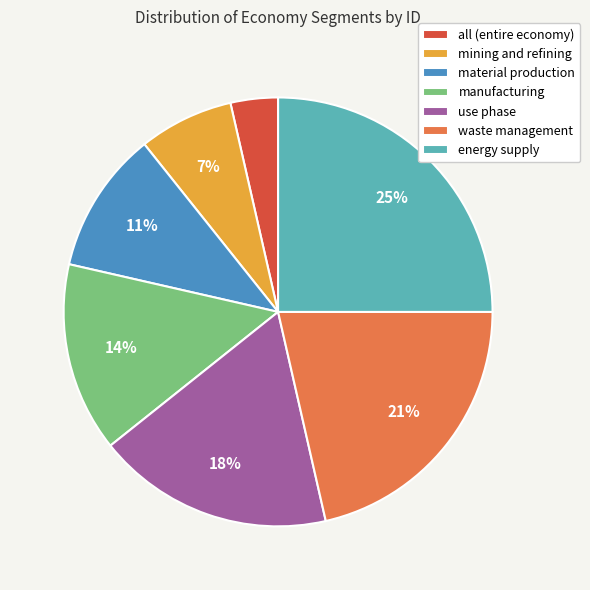

What percentage is the mining and refining slice, to the nearest percent?

7%